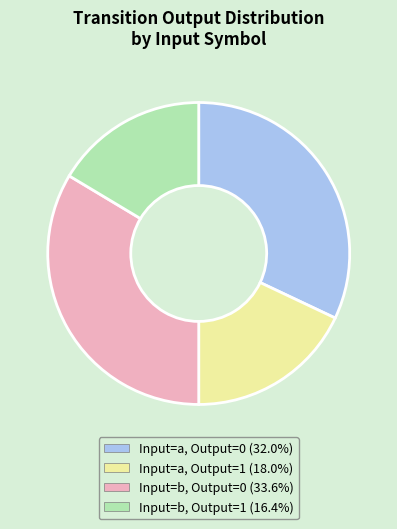

How many slices are in this pie chart?

4